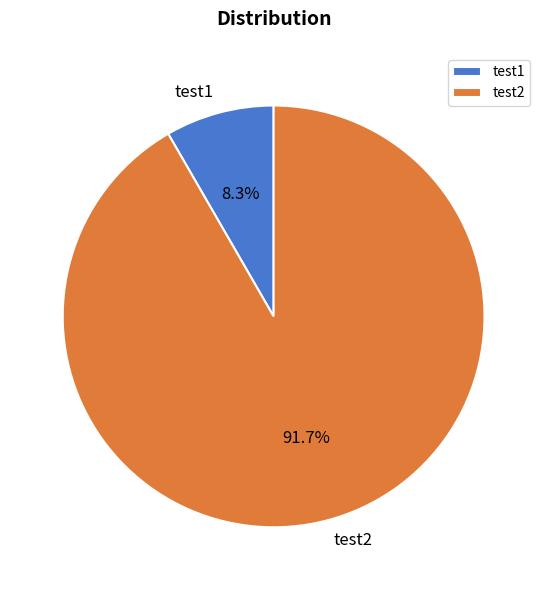

Combined, what portion of the pie is test2 and test1?

100.0%